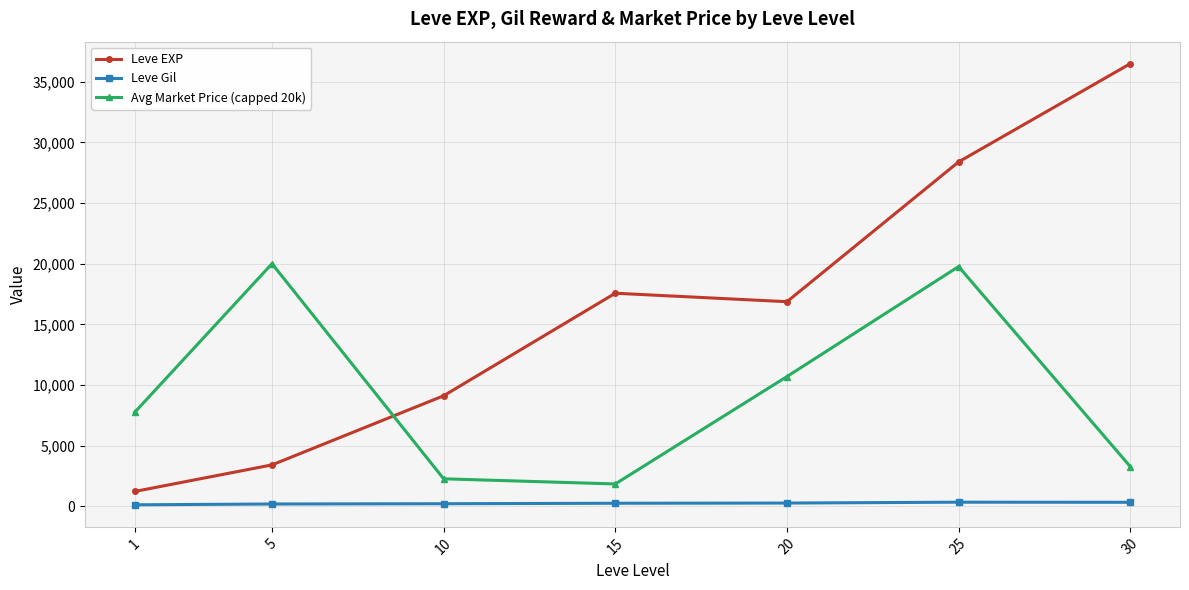

How many lines are shown in the chart?

3